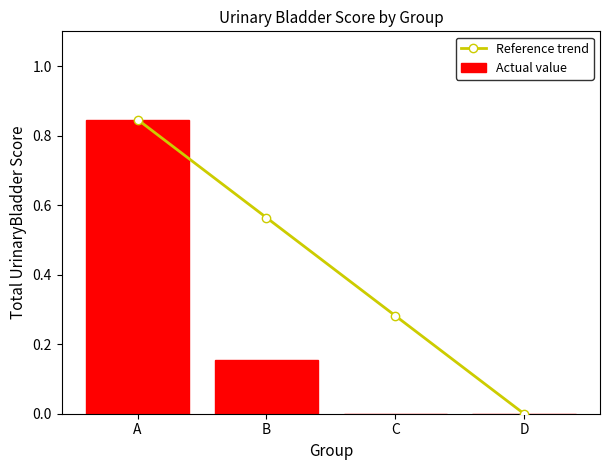

At how many categories does at least one series exceed 0?

3